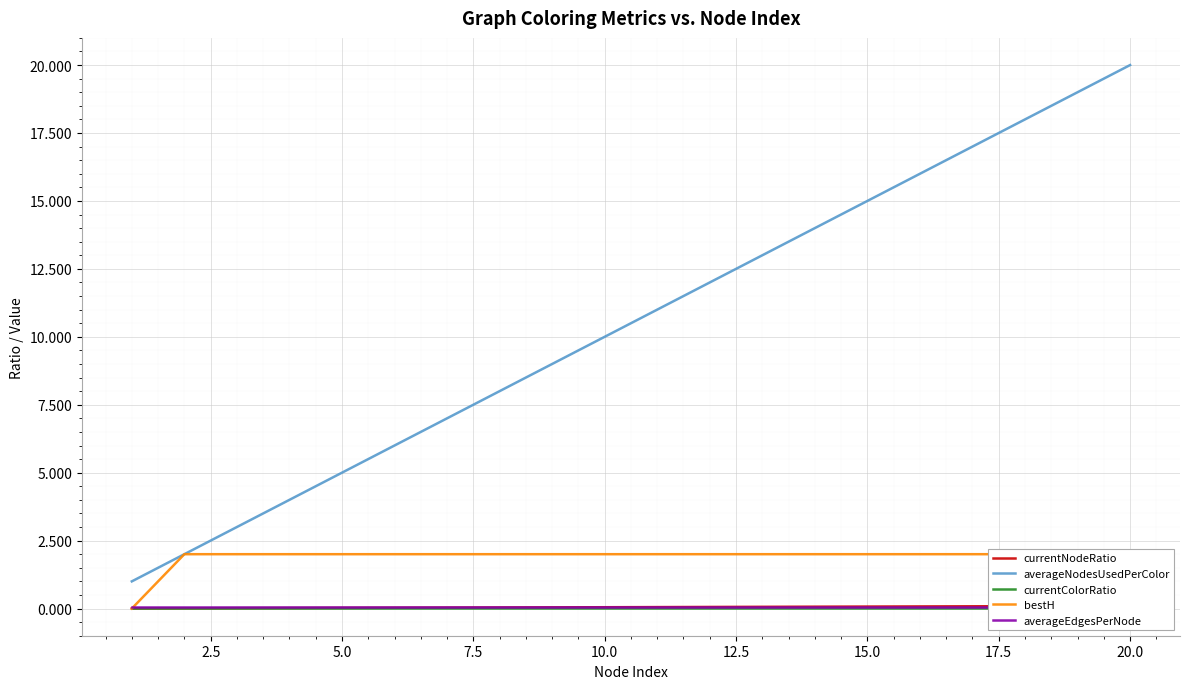

Is it true that averageNodesUsedPerColor equals 31 at 20.0?

False